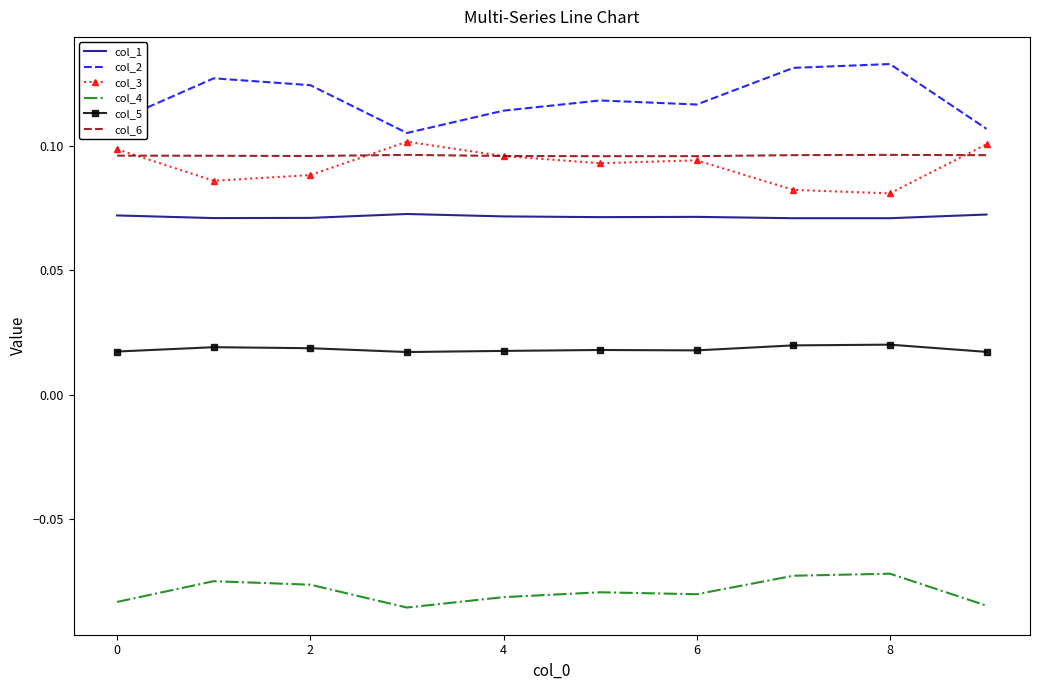

Which series has the largest total across all categories?

col_2